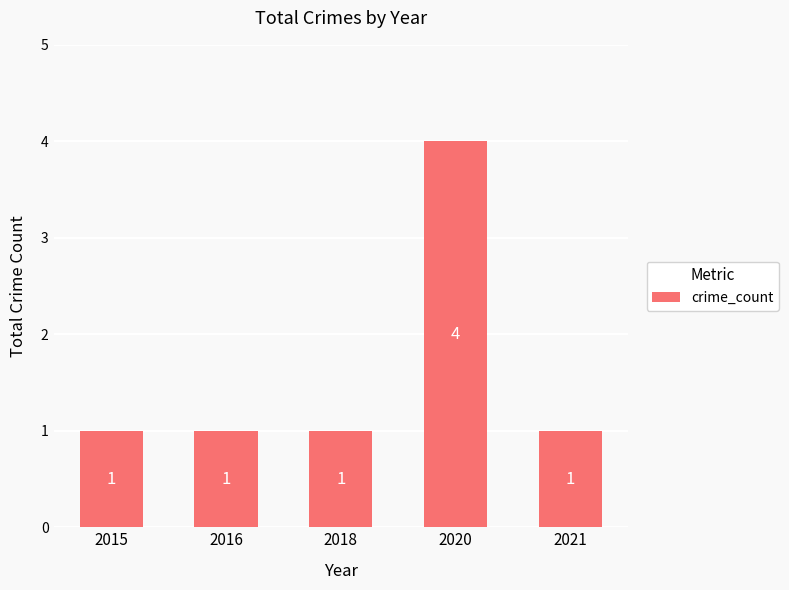

What is the sum of the values at 2020 and 2015?

5